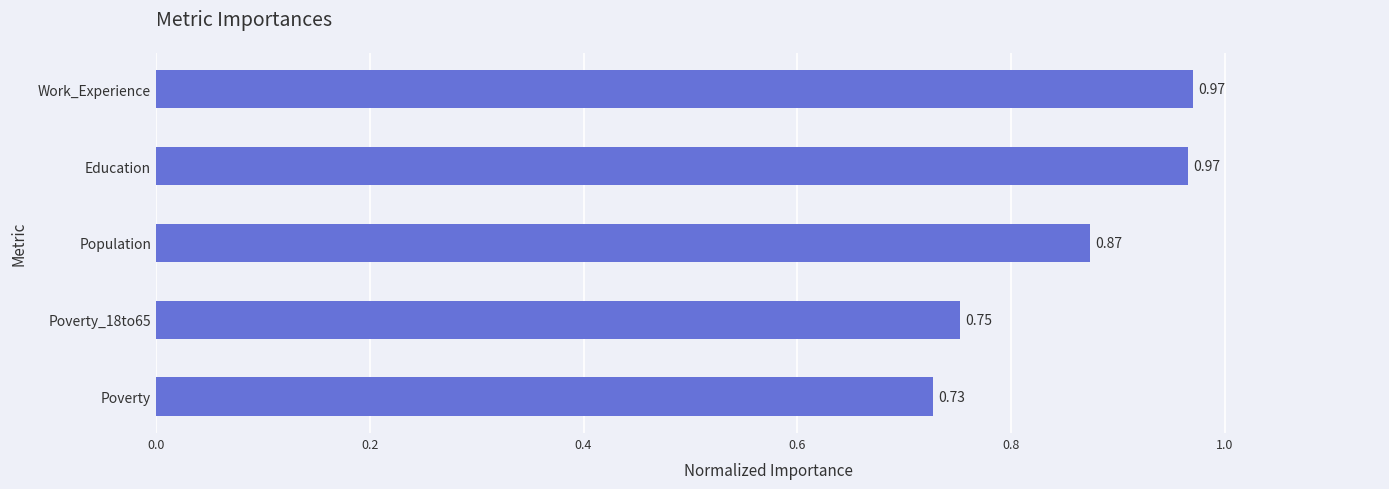

What is the sum of all values?

4.3